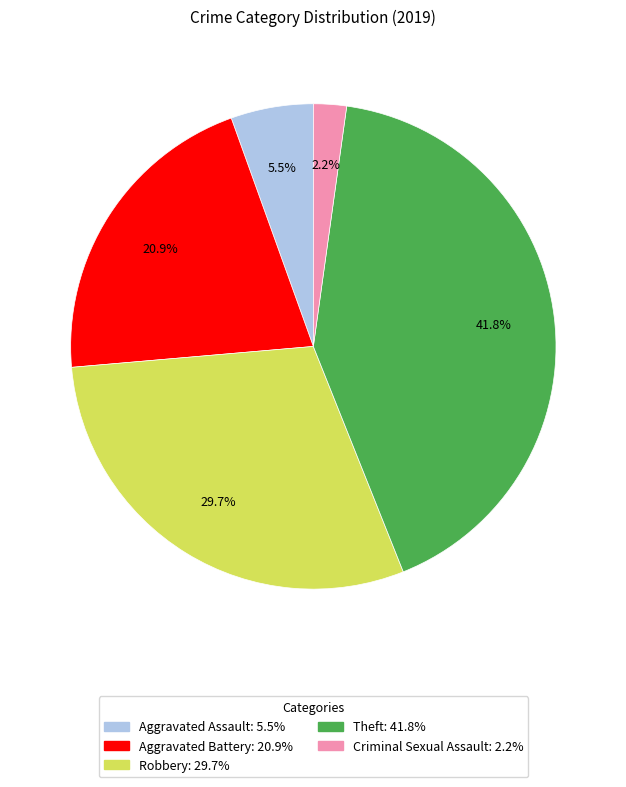

To the nearest percent, what is the average slice percentage?

20%